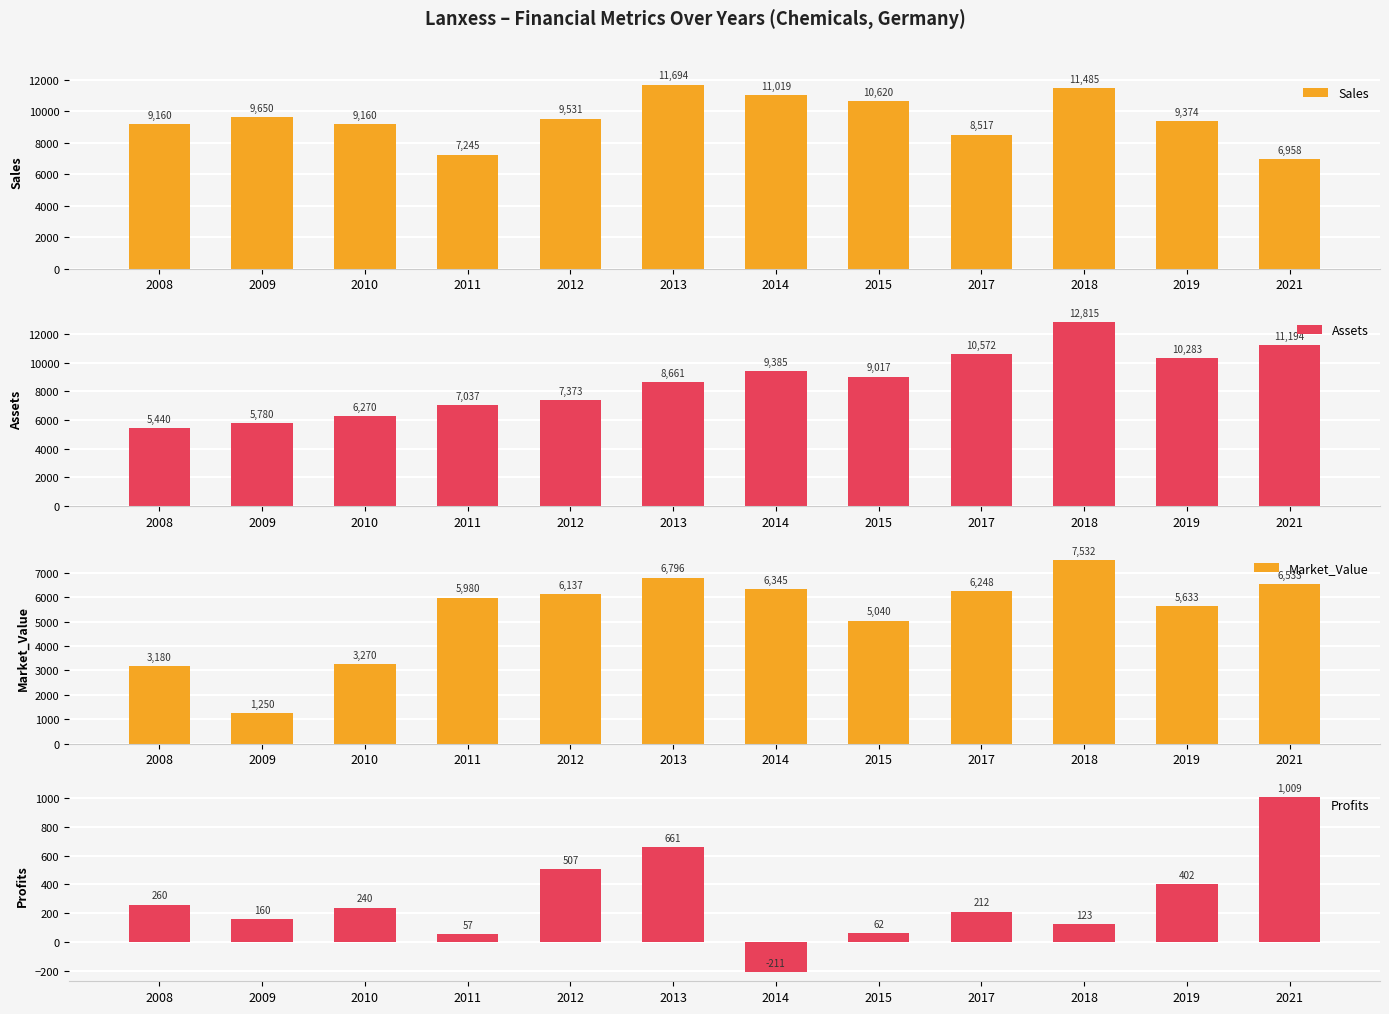

How many groups of bars are there?

12